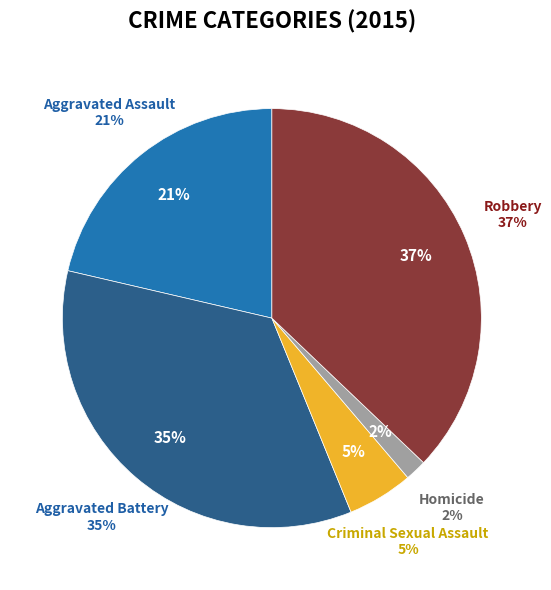

True or false: Robbery accounts for 47% of the total.

False